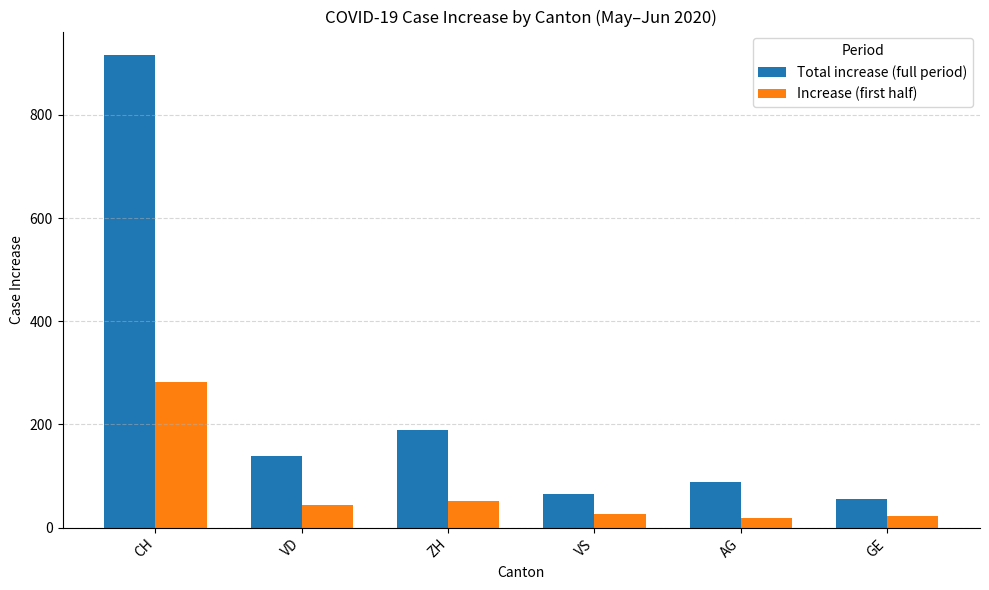

Reading left to right, transcribe all the data shown in this chart.

Total increase (full period): CH=916	VD=138	ZH=190	VS=65	AG=88	GE=56
Increase (first half): CH=282	VD=43	ZH=52	VS=27	AG=18	GE=22